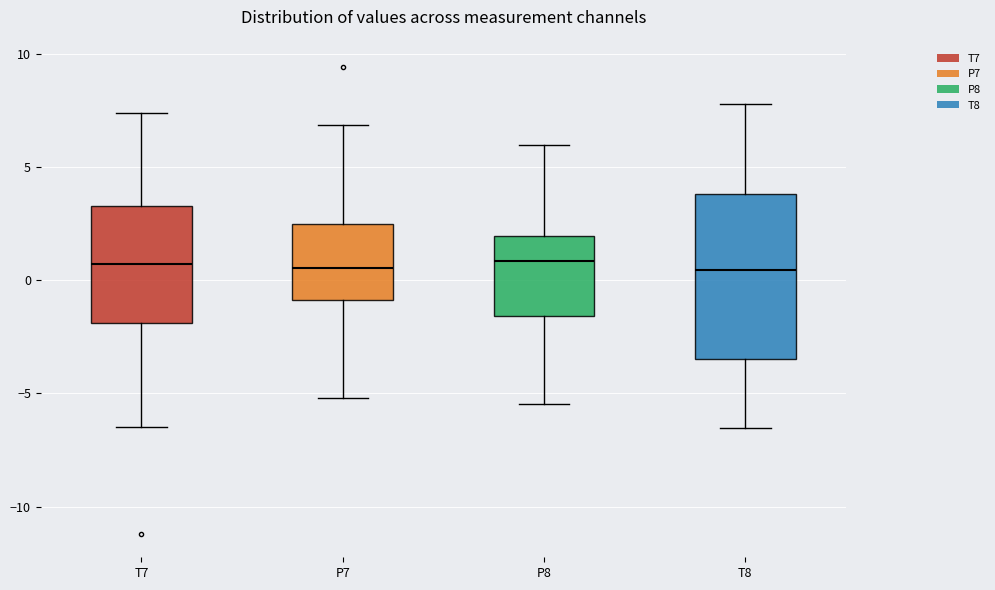

Reading left to right, read every box against the y-axis: the position of its median line, the range the box covers, and the ends of its whiskers. The values are not printed on the chart, so give them approximately, as read against the axis.

T7: median 0.5, box -2.0 to 3.5, whiskers -6.5 to 7.5
P7: median 0.5, box -1.0 to 2.5, whiskers -5.0 to 7.0
P8: median 1.0, box -1.5 to 2.0, whiskers -5.5 to 6.0
T8: median 0.5, box -3.5 to 4.0, whiskers -6.5 to 8.0